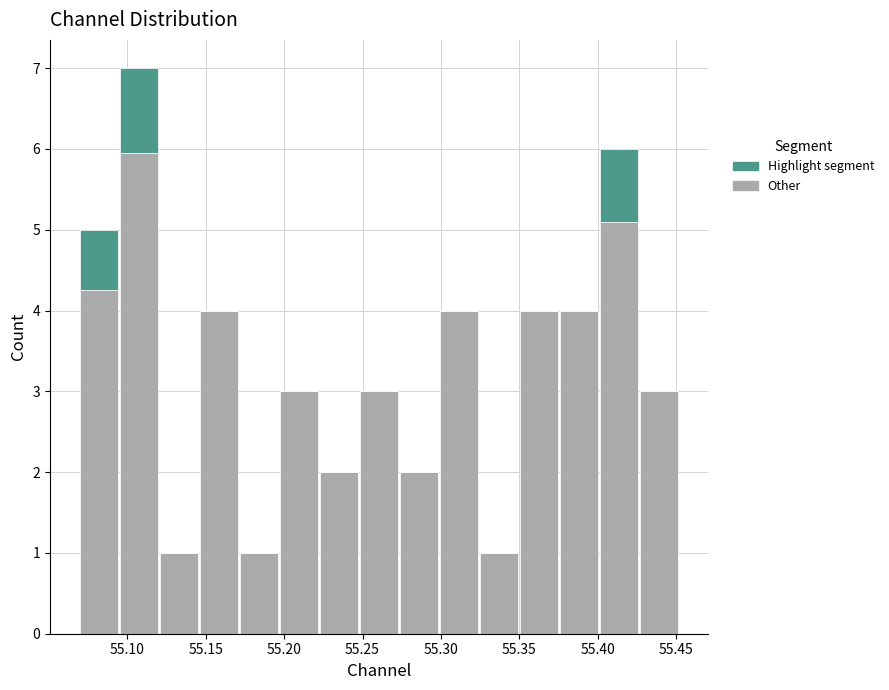

Reading left to right, transcribe this chart: for each stacked bar, give the range it covers on the x-axis and its total height. Neither the bar edges nor the heights are printed on the chart, so give them approximately, as read against the axes.

55.070 to 55.095: 5
55.095 to 55.120: 7
55.120 to 55.145: 1
55.145 to 55.170: 4
55.170 to 55.195: 1
55.195 to 55.220: 3
55.220 to 55.250: 2
55.250 to 55.275: 3
55.275 to 55.300: 2
55.300 to 55.325: 4
55.325 to 55.350: 1
55.350 to 55.375: 4
55.375 to 55.400: 4
55.400 to 55.425: 6
55.425 to 55.450: 3